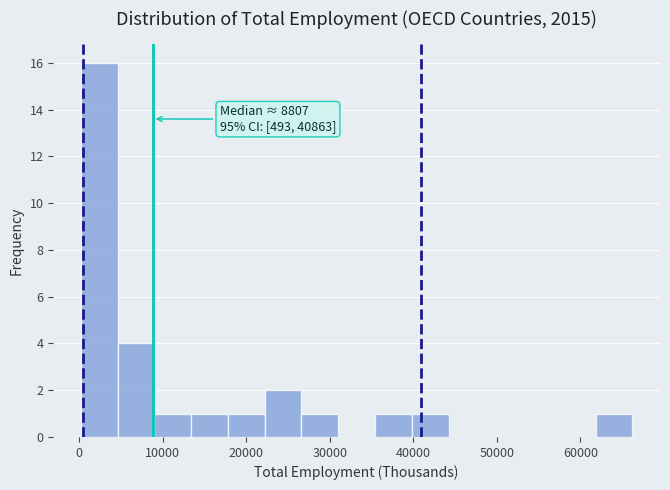

Over which range of the x-axis is the bar tallest?

0 to 5000